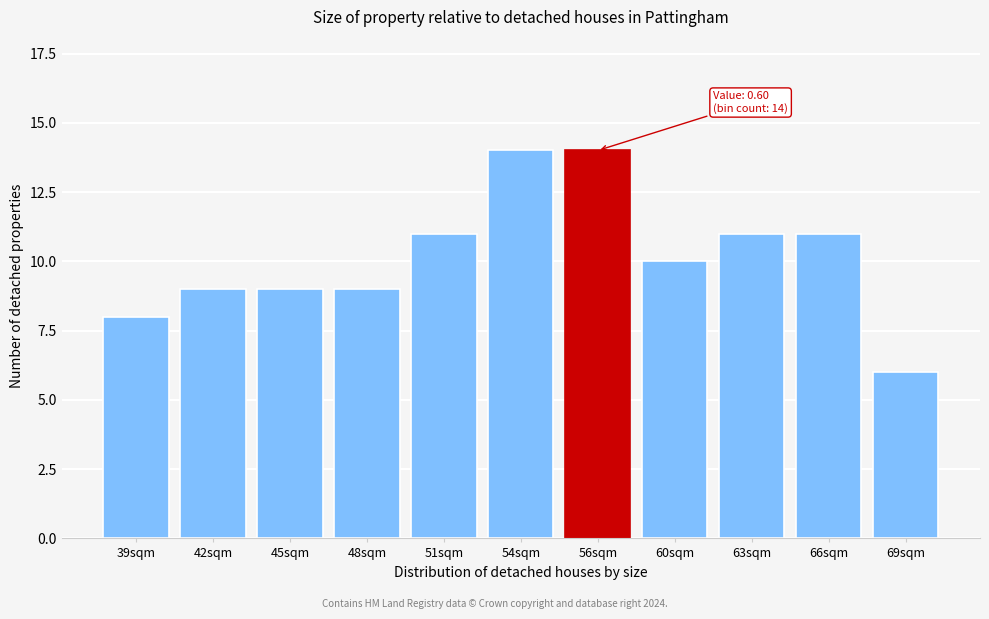

Reading right to left, what are all the values shown in this chart?

6	11	11	10	14	14	11	9	9	9	8